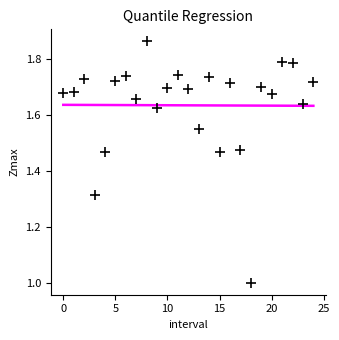

What is the range of Y values (max minus min)?

0.9